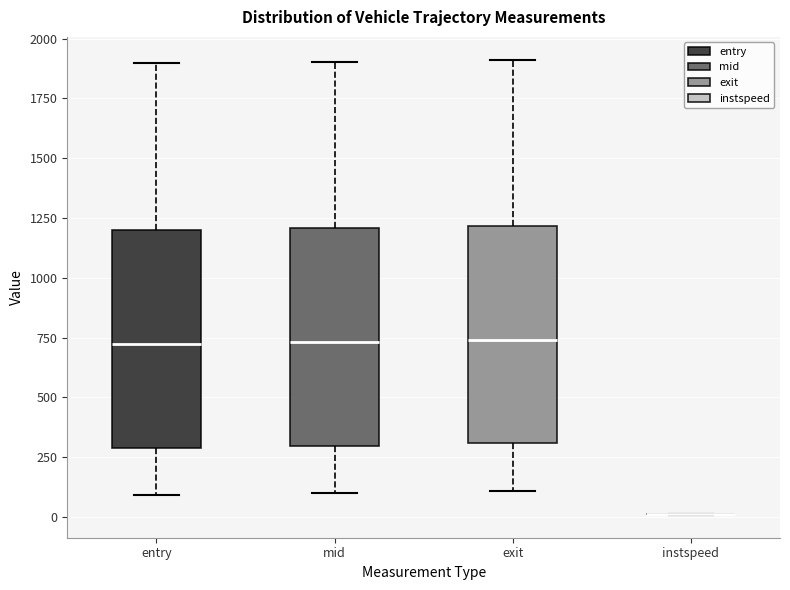

Reading left to right, transcribe this box plot: for each box, give where its median line is, the range the box spans, and where its two whiskers end, as read against the y-axis. The values are not printed on the chart, so give them approximately, as read against the axis.

entry: median 750, box 300 to 1200, whiskers 100 to 1900
mid: median 750, box 300 to 1200, whiskers 100 to 1900
exit: median 750, box 300 to 1200, whiskers 100 to 1900
instspeed: box collapsed to a line at 0, whiskers 0 to 0